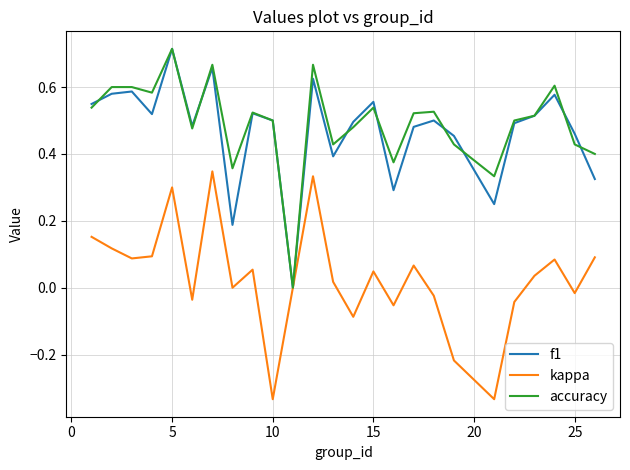

What is the average value of the accuracy series?

0.5